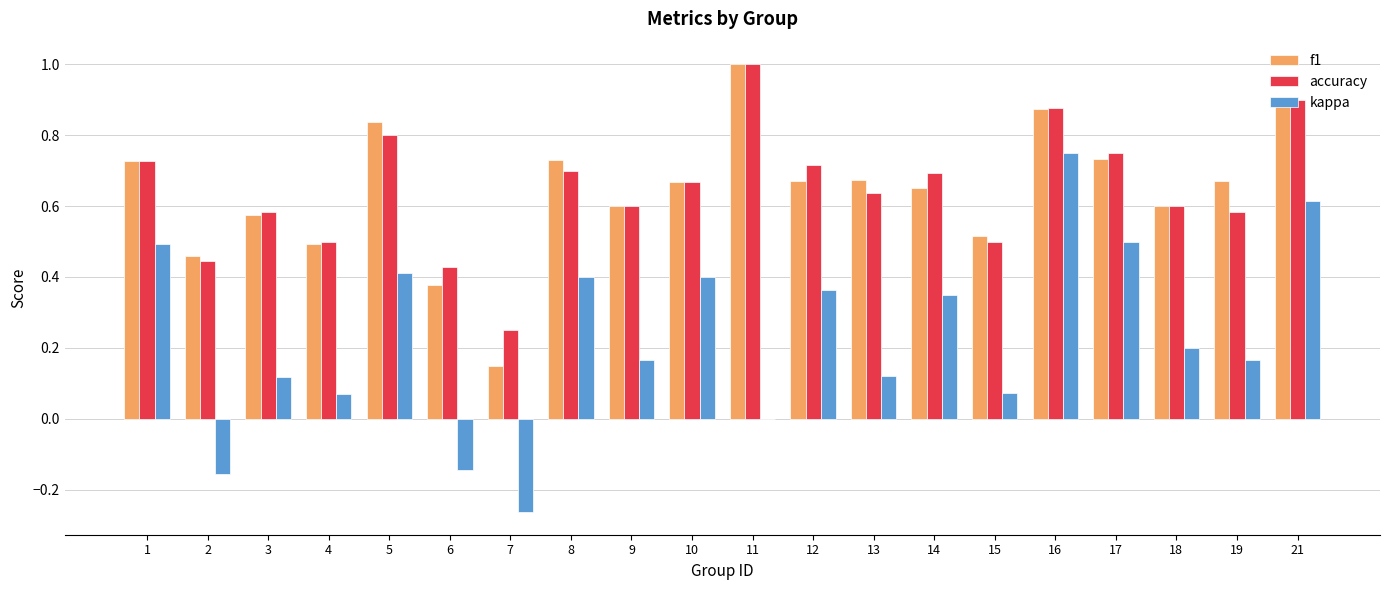

What is the maximum value shown in the chart?

1.0